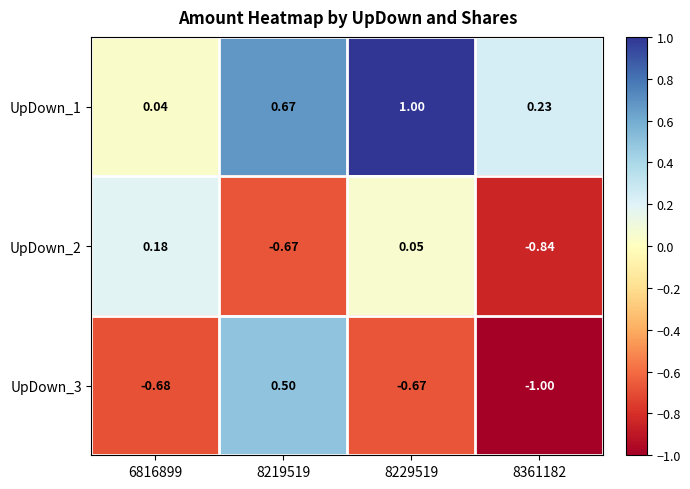

Count the number of categories in the chart.

4